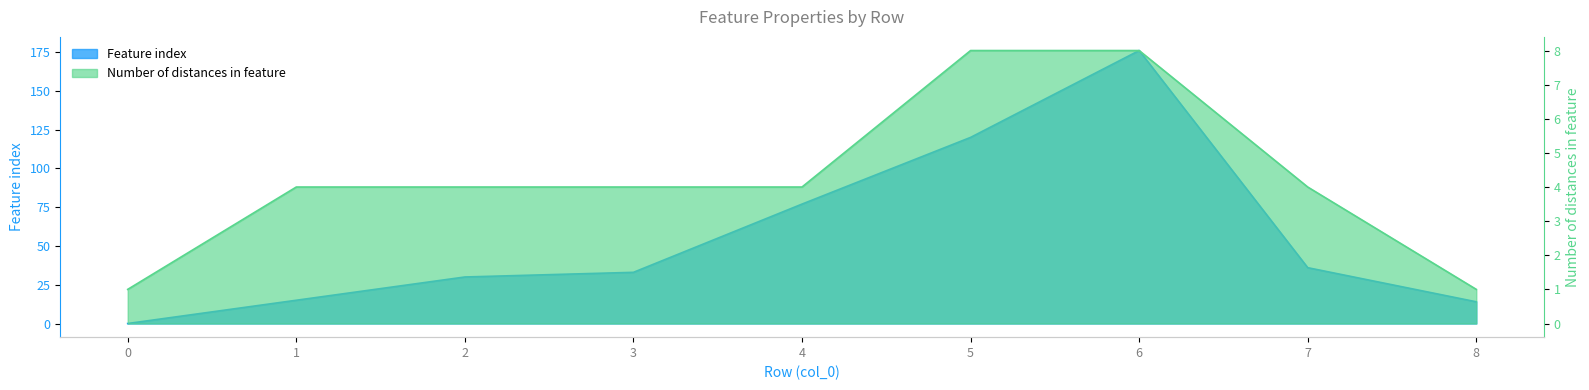

What is the average value of the Number of distances in feature series?

4